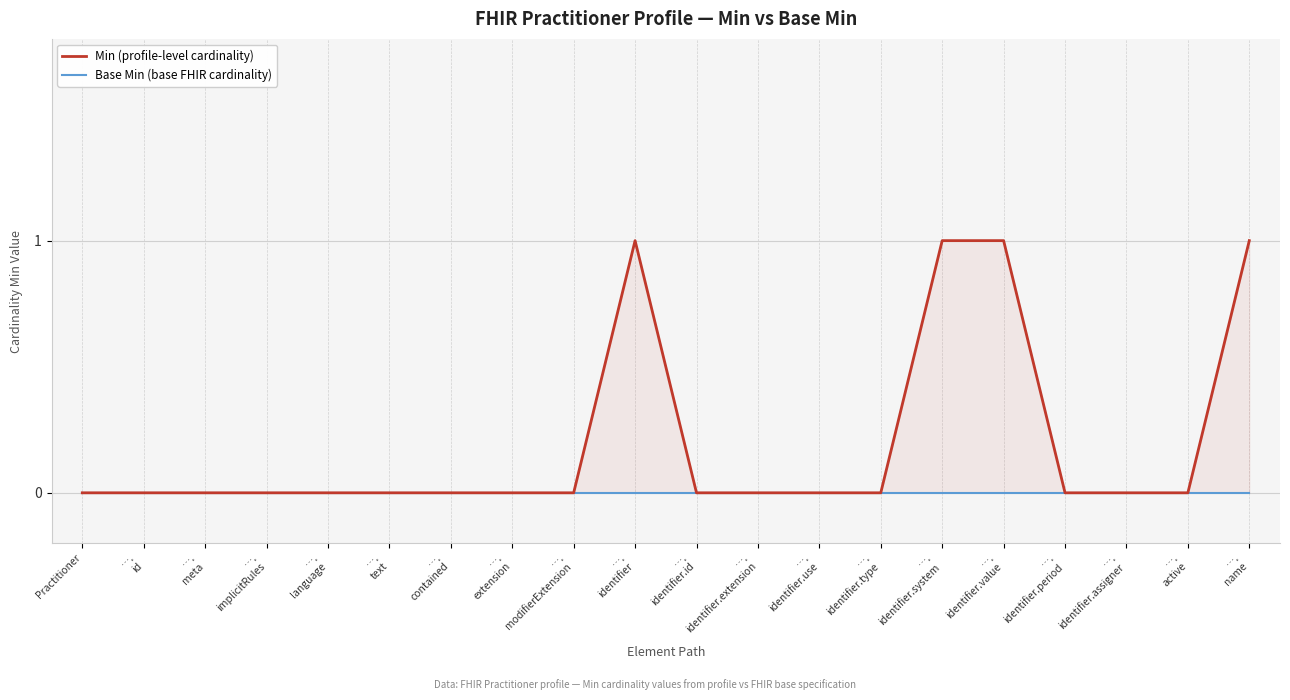

Count the number of data series in this chart.

2